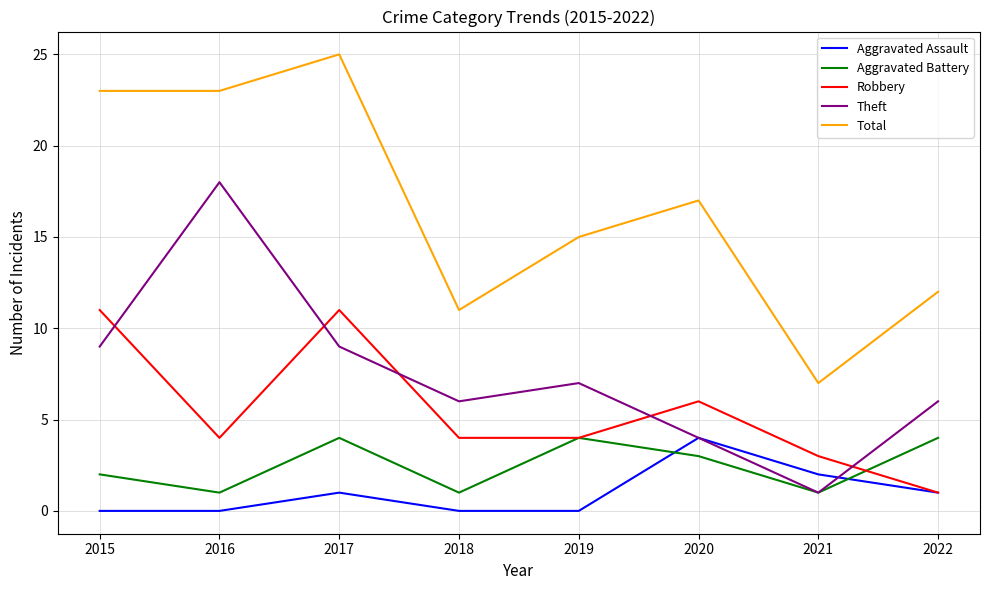

How many interior local peaks does the Theft series have?

2